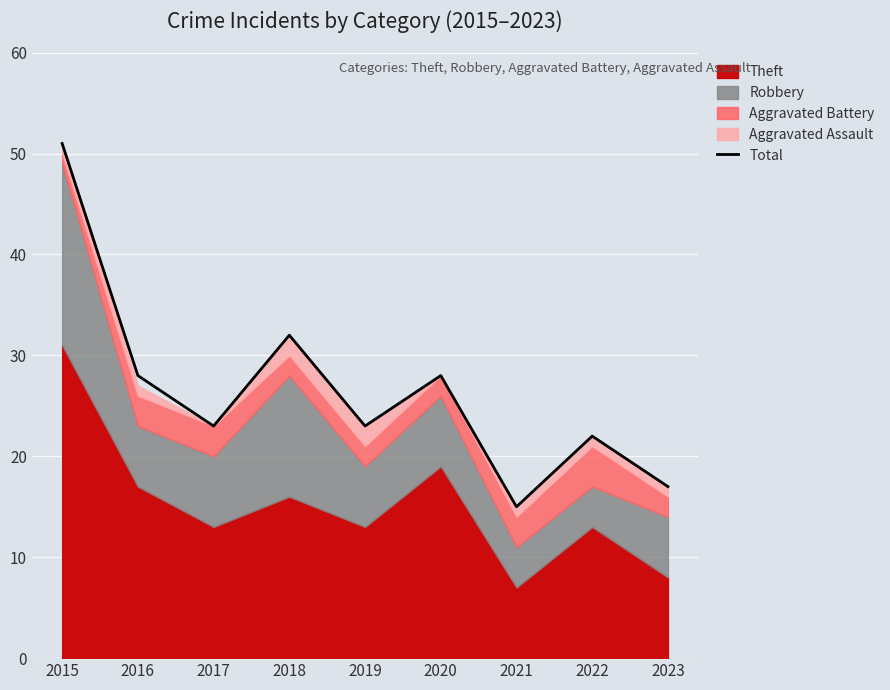

Is it true that the value at 2016 is 12?

False